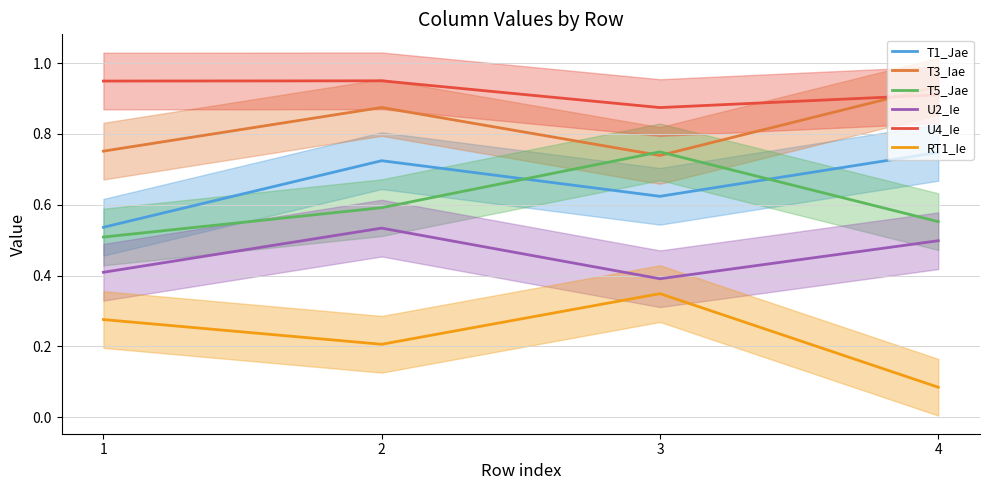

Does the chart display data point markers on the line(s)?

No